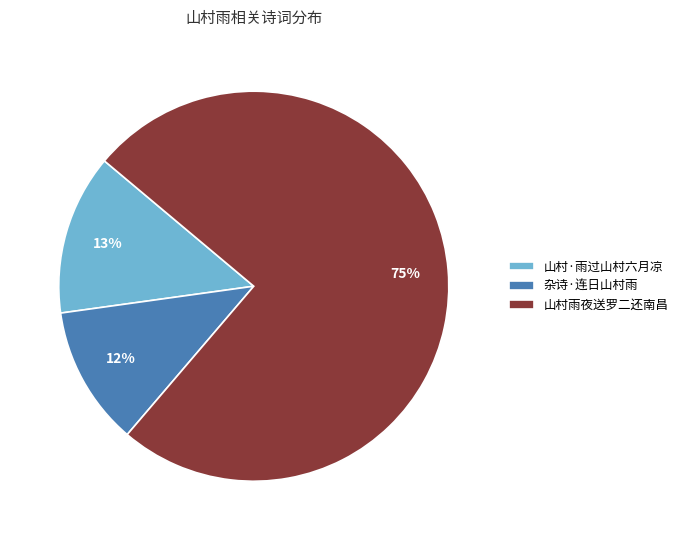

Which slice is the smallest?

杂诗·连日山村雨